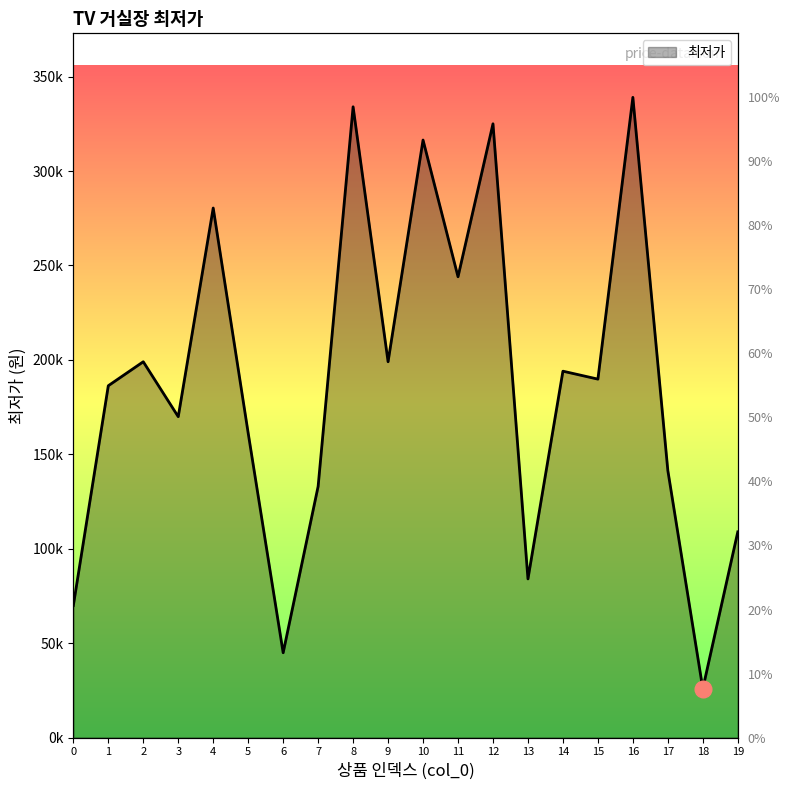

Approximately how many times larger is the value at 13 compared to 17?

0.6